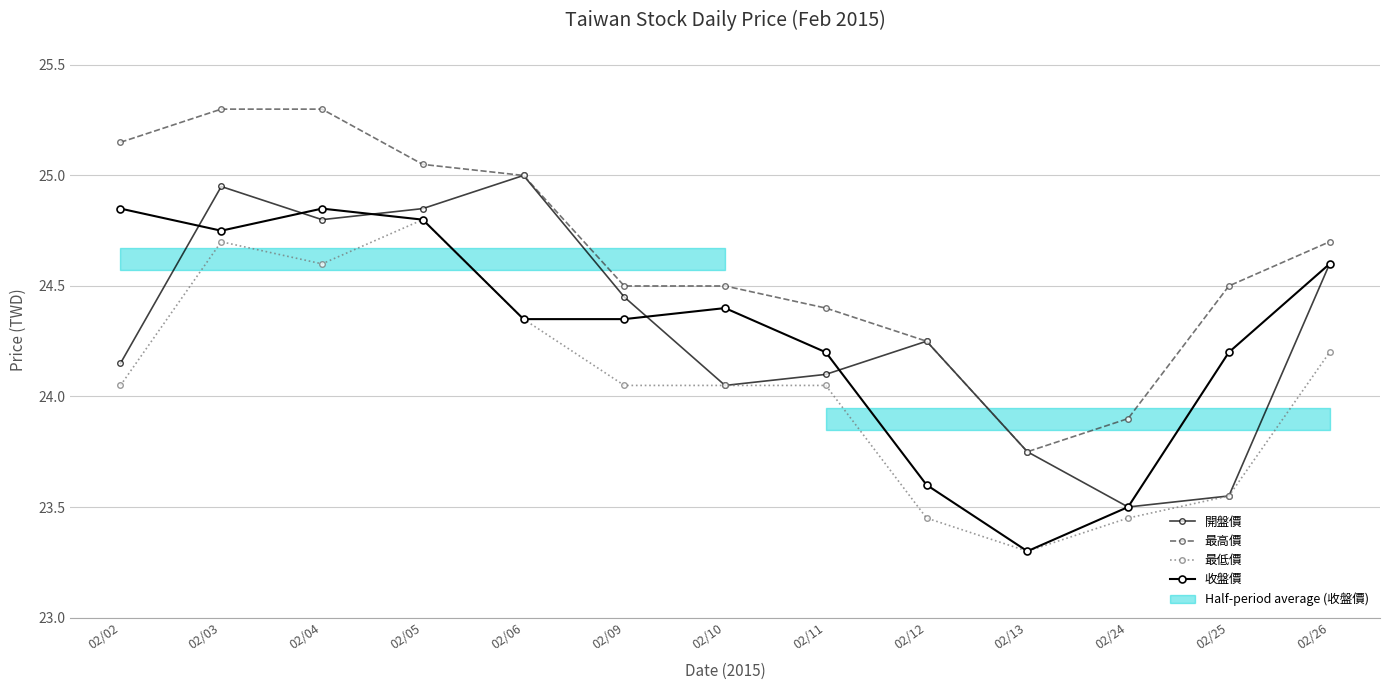

Between 02/24 and 02/13, which is larger?

02/13